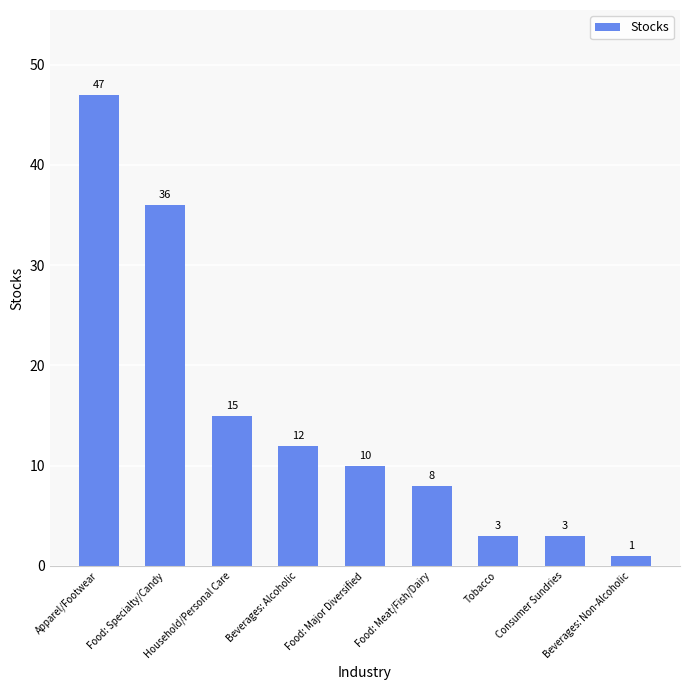

What is the label of the 5th bar from the right?

Food: Major Diversified